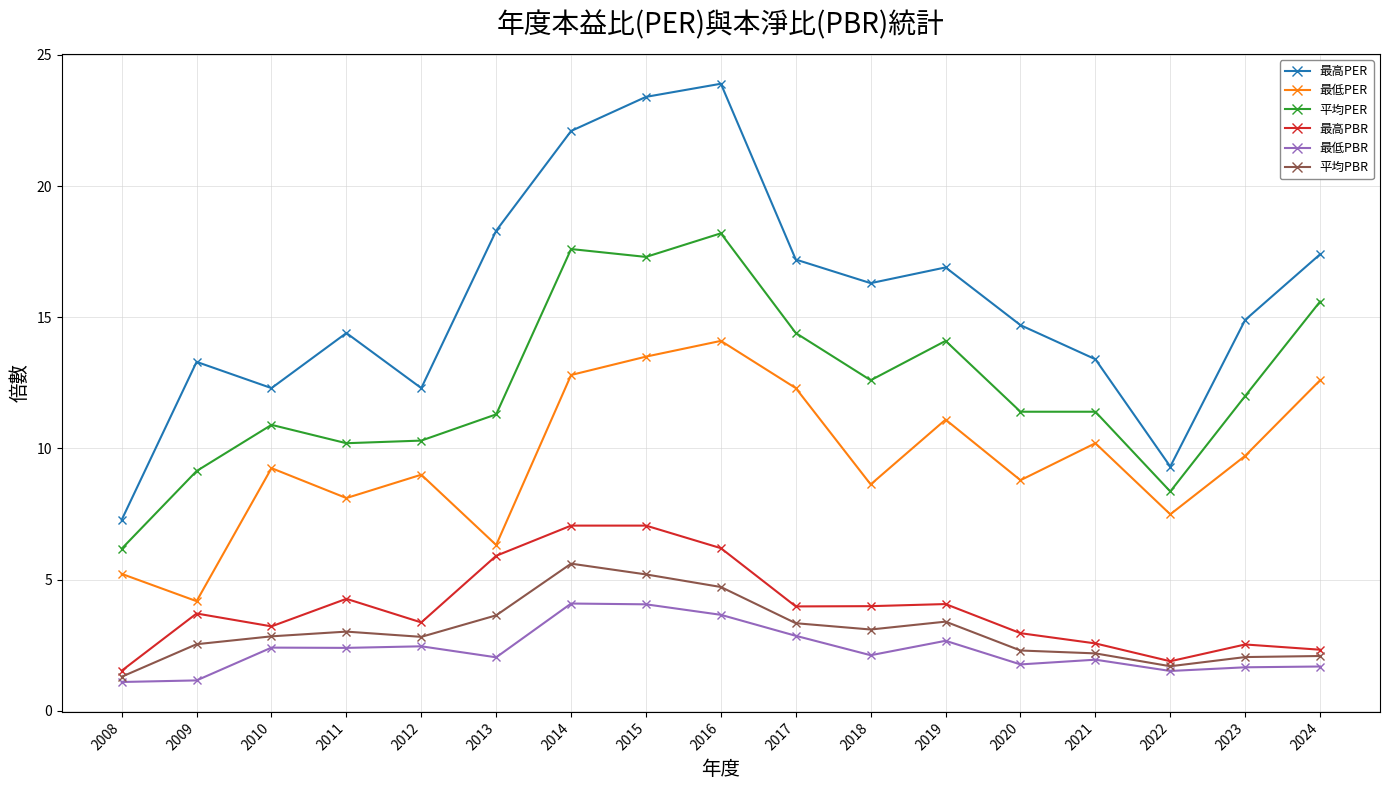

Between 2018 and 2020, which series saw the biggest shift?

最高PER